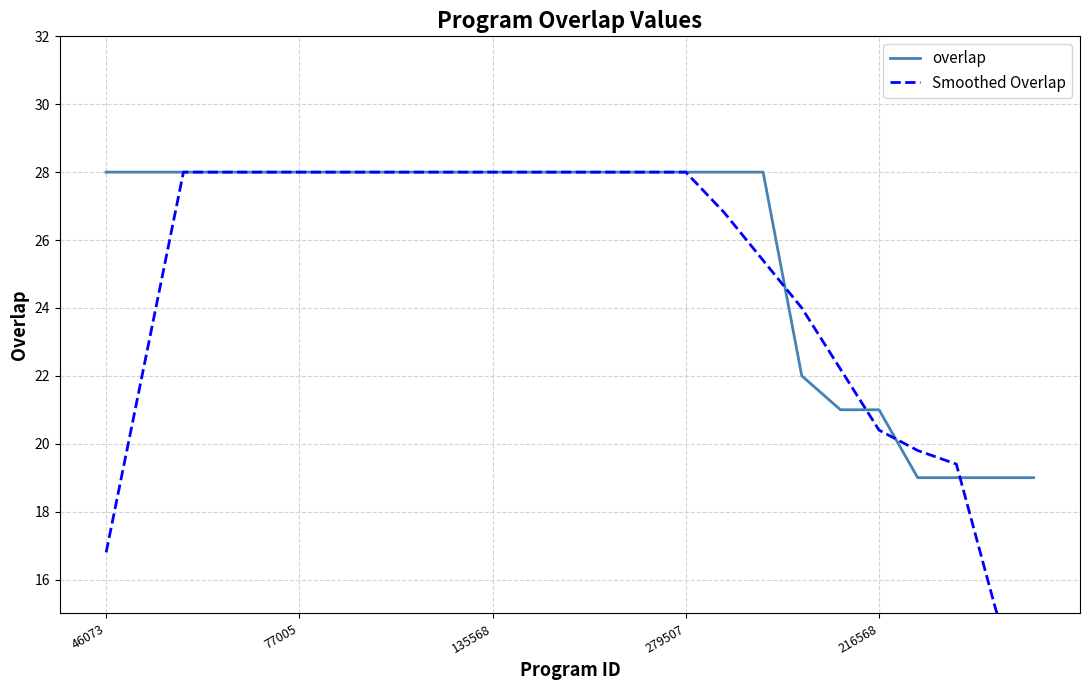

At 16, list the series in order from largest to smallest.

overlap, Smoothed Overlap